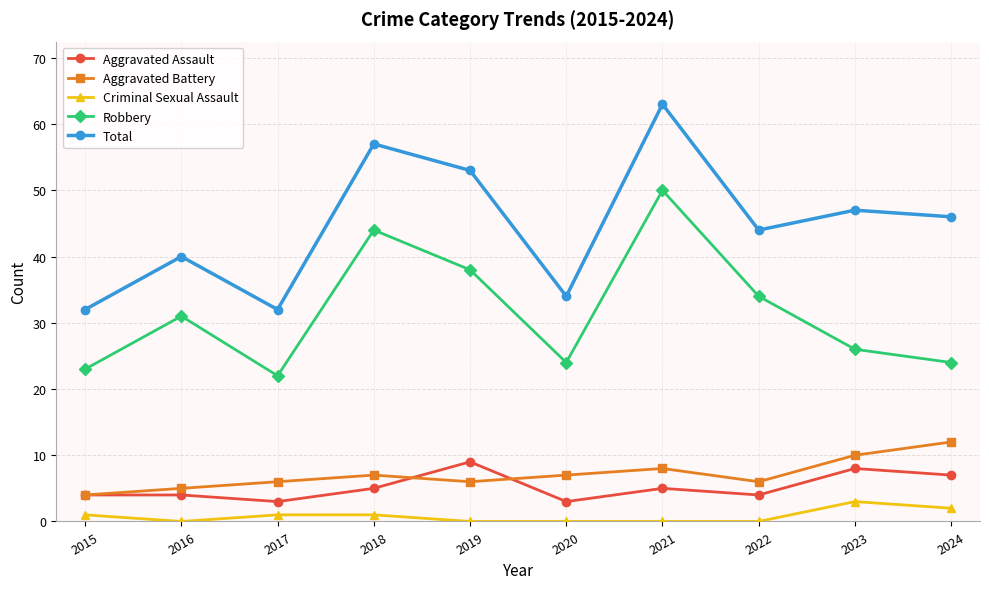

What is the total value across all series at 2023?

94